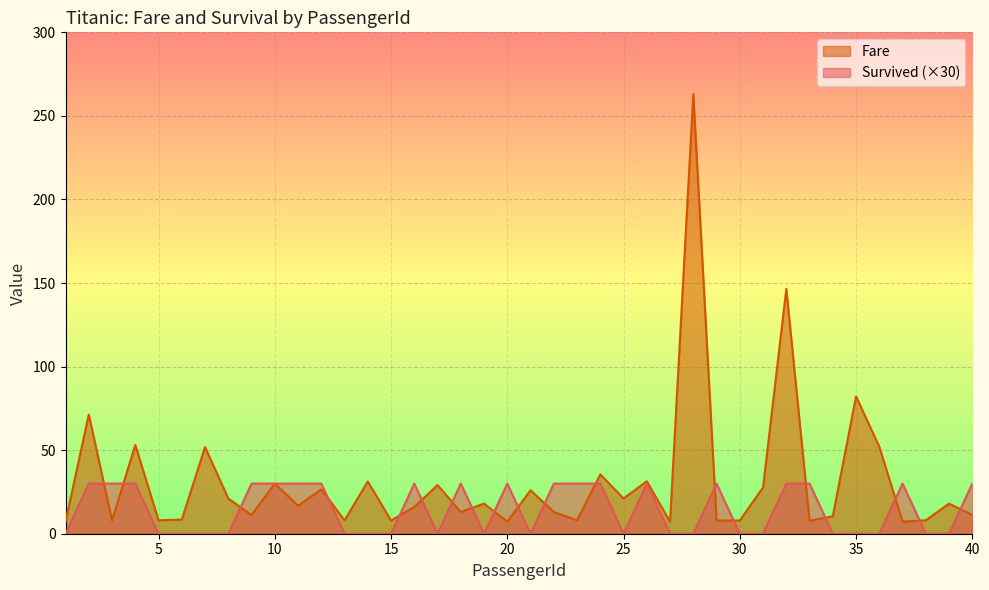

List the labels in order of Fare value, largest first.

28, 32, 35, 2, 4, 36, 7, 24, 26, 14, 10, 17, 31, 12, 21, 8, 25, 19, 39, 11, 16, 18, 22, 40, 9, 34, 6, 5, 13, 38, 23, 3, 30, 29, 15, 33, 1, 37, 20, 27